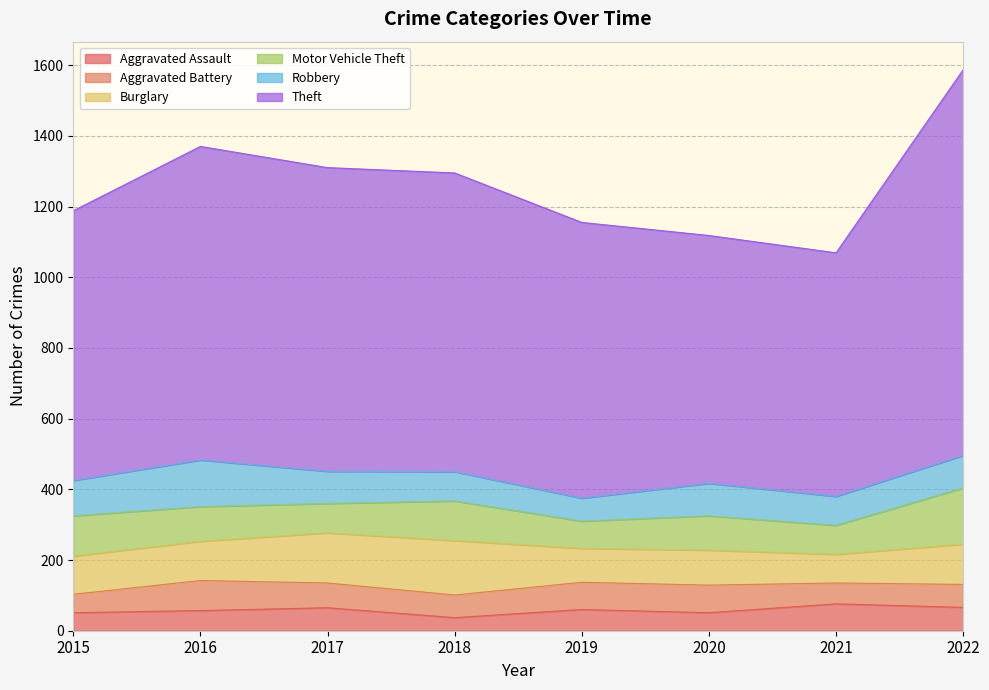

Where does the Burglary series first go above 111?

2017